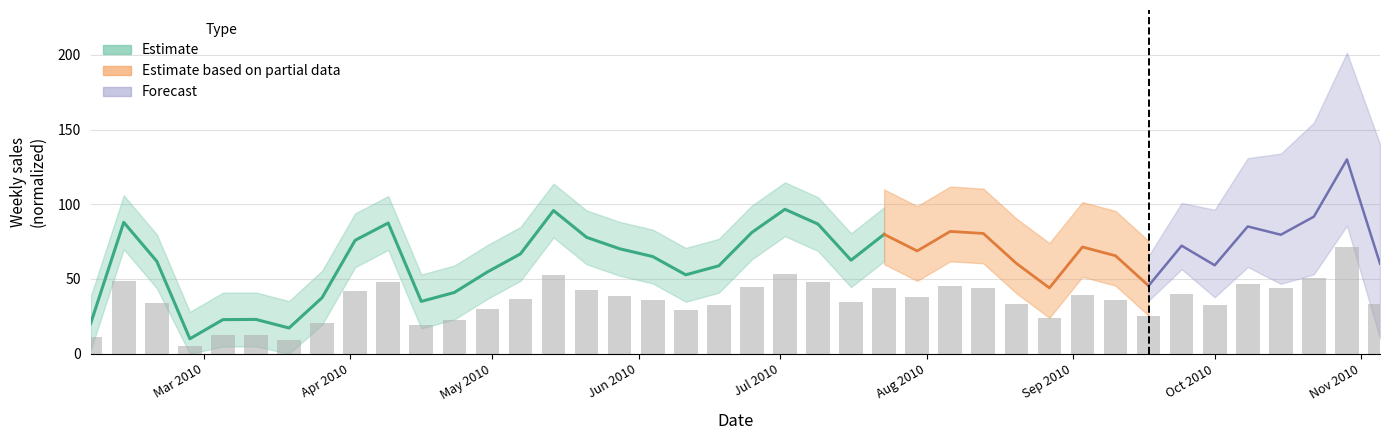

How many data points are above 36?

21